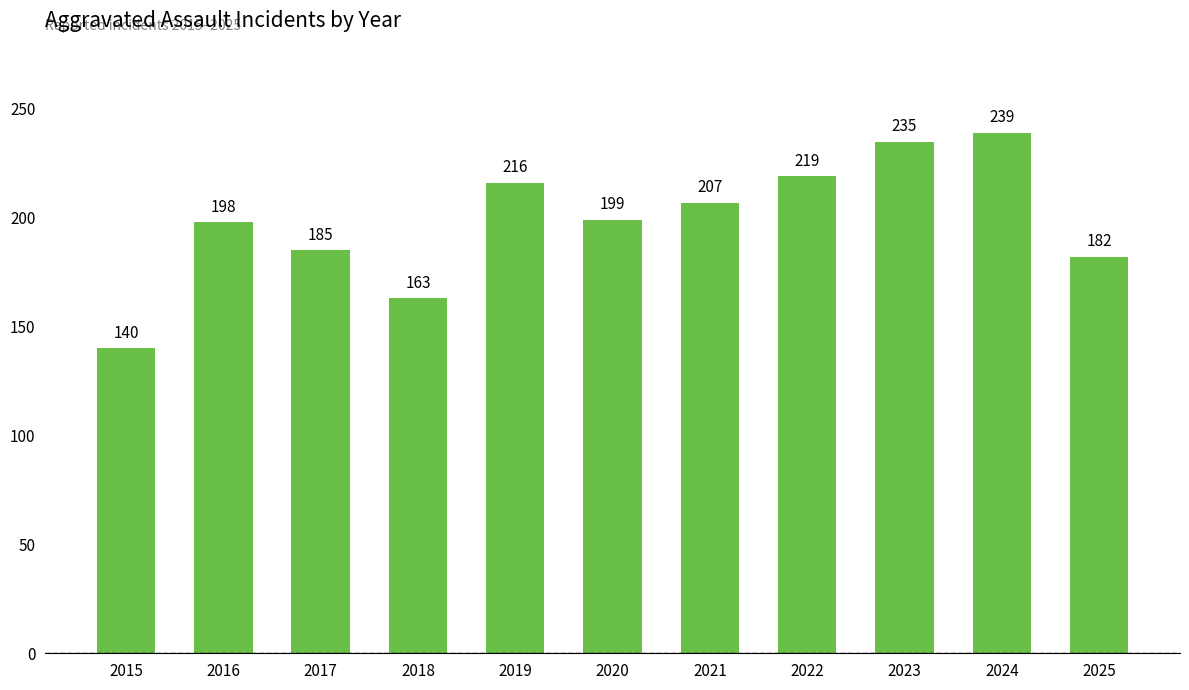

What is the value of the 1st bar from the left?

140